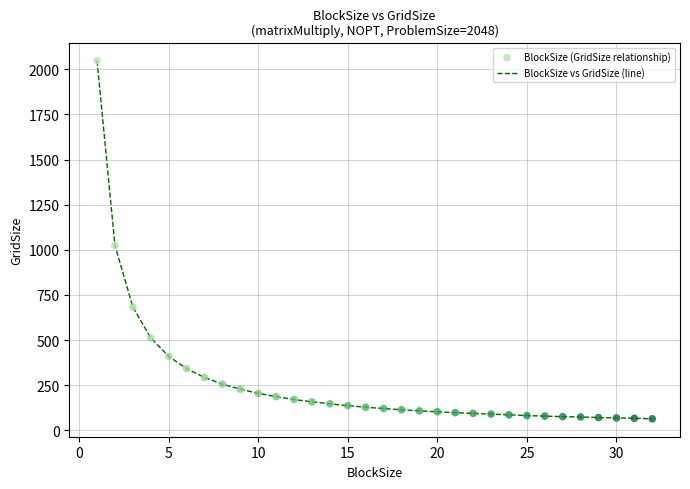

What is the maximum value shown in the chart?

2048